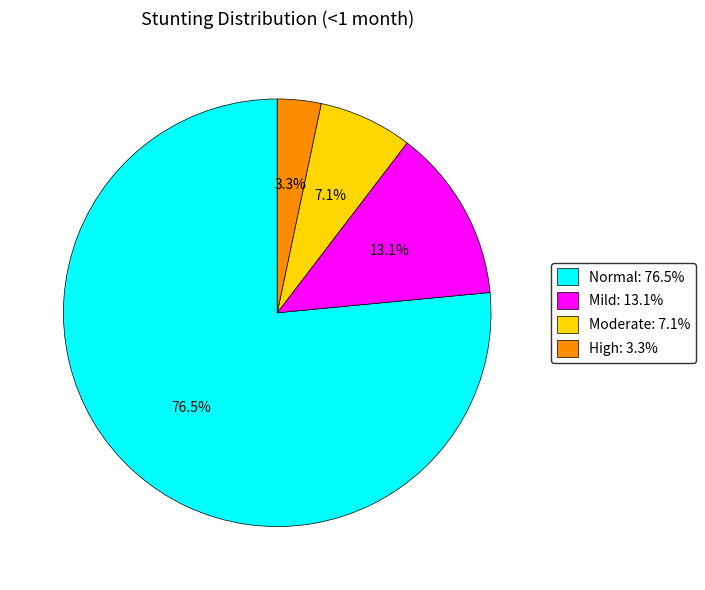

How many segments does this pie chart have?

4